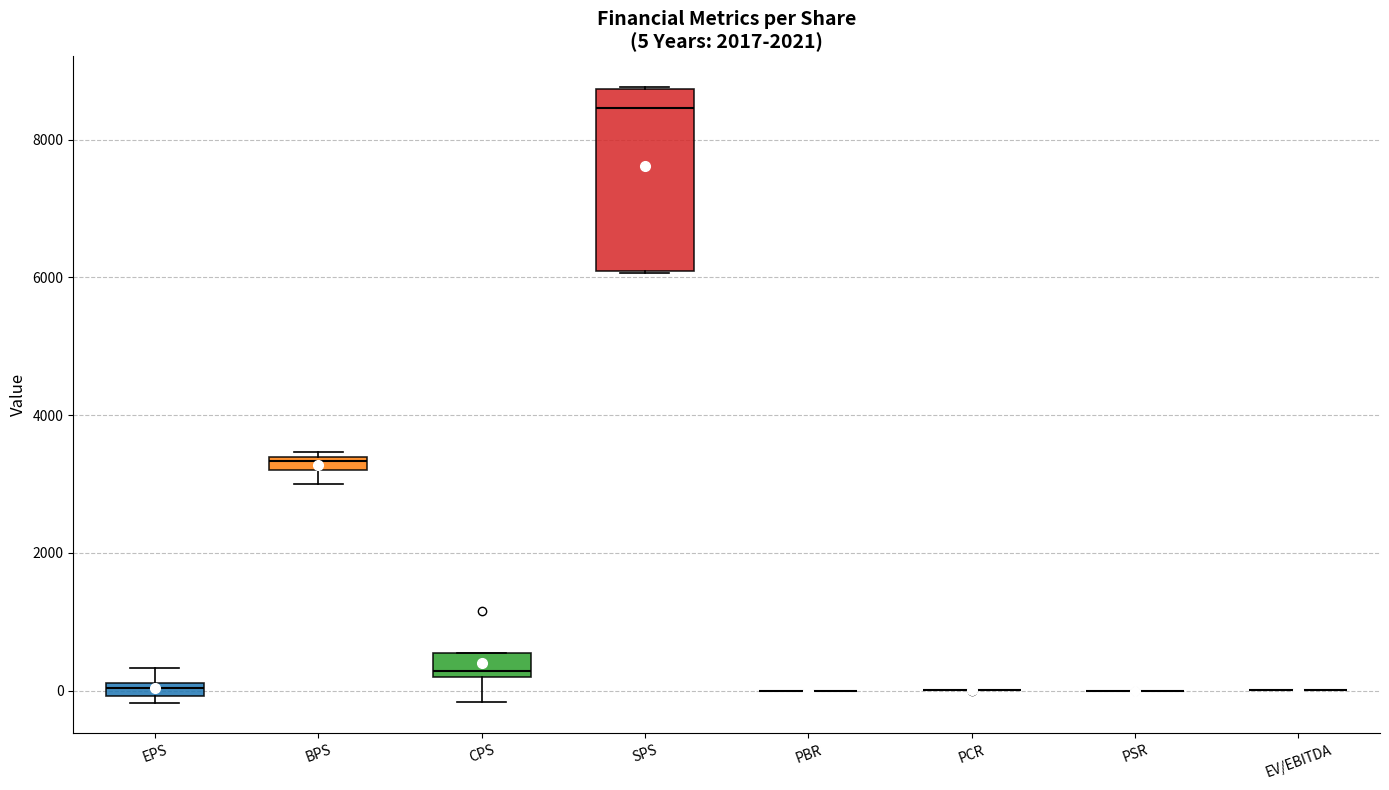

Comparing the boxes themselves (not the whiskers), which one is the tallest?

SPS